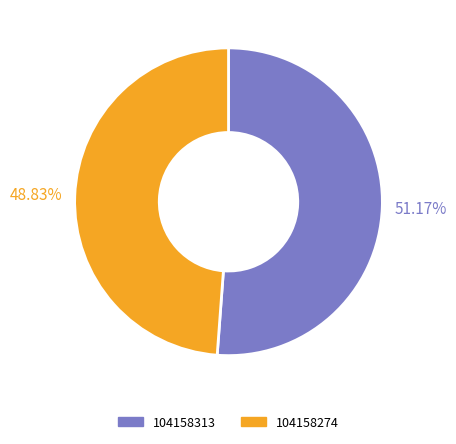

How many segments does this pie chart have?

2